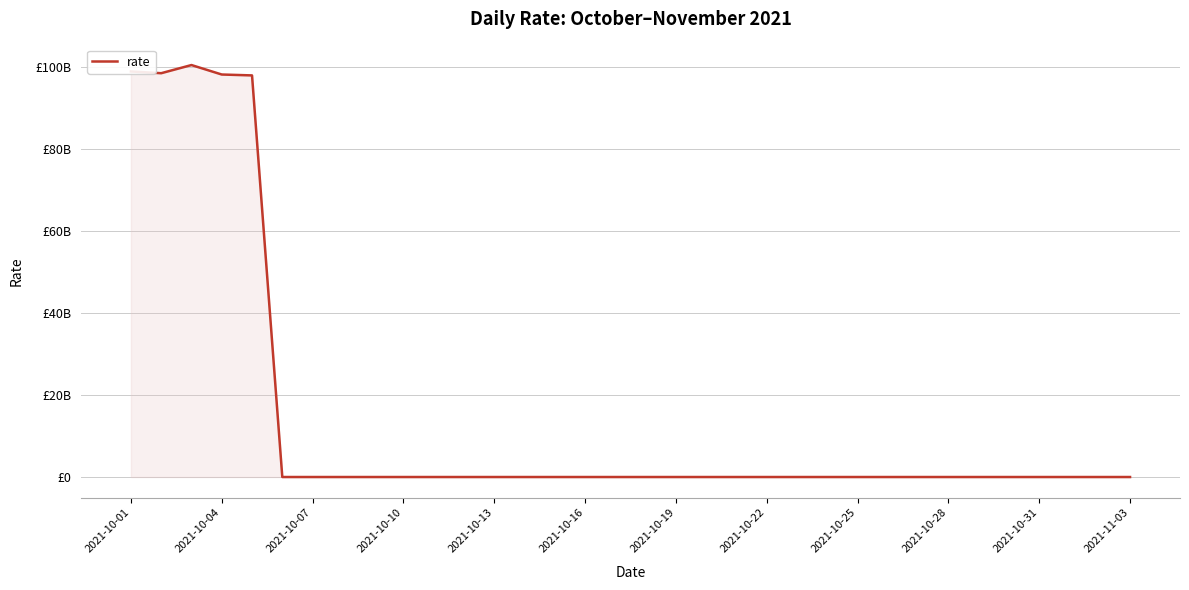

What is the value of the 15th point from the left?

98014.9